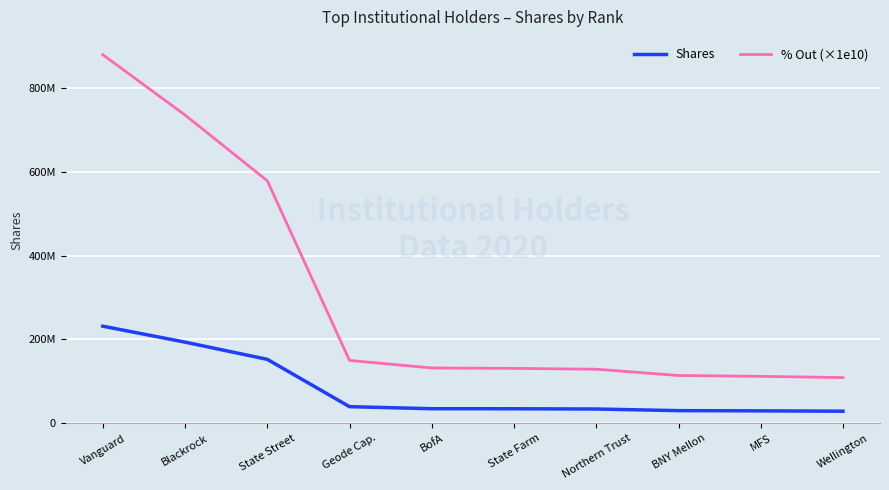

List the series in order of their overall mean, highest first.

% Out (×1e10), Shares